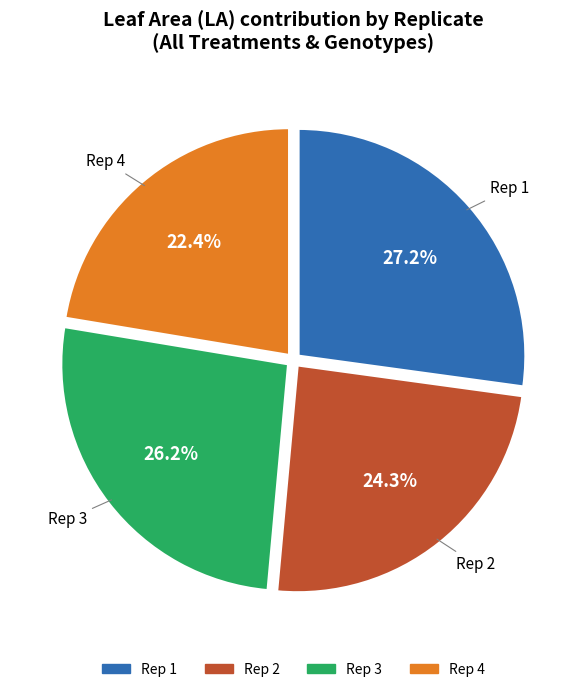

Between Rep 2 and Rep 1, which is larger?

Rep 1